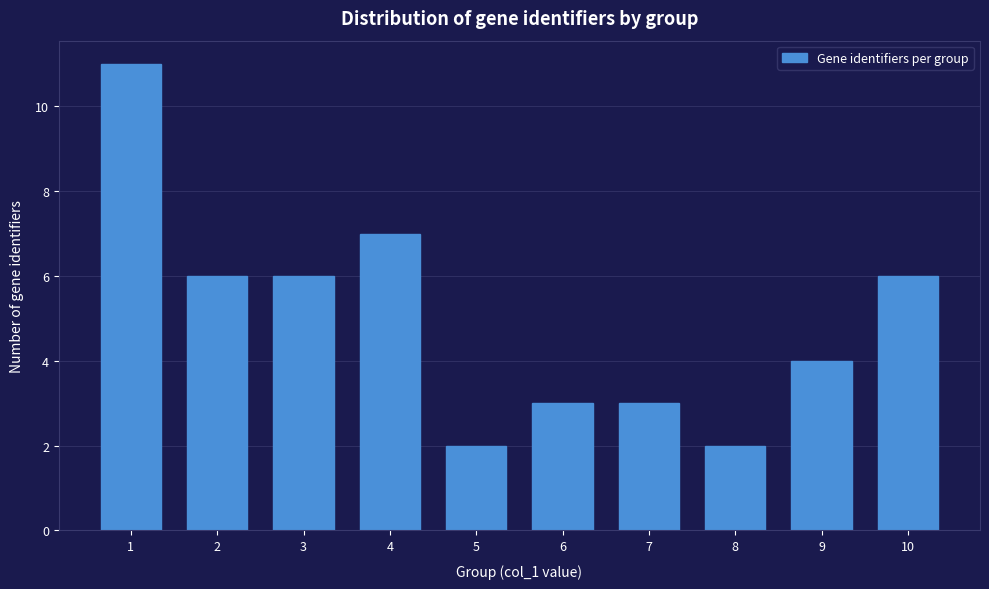

Reading left to right, list all the values displayed in this chart.

11	6	6	7	2	3	3	2	4	6